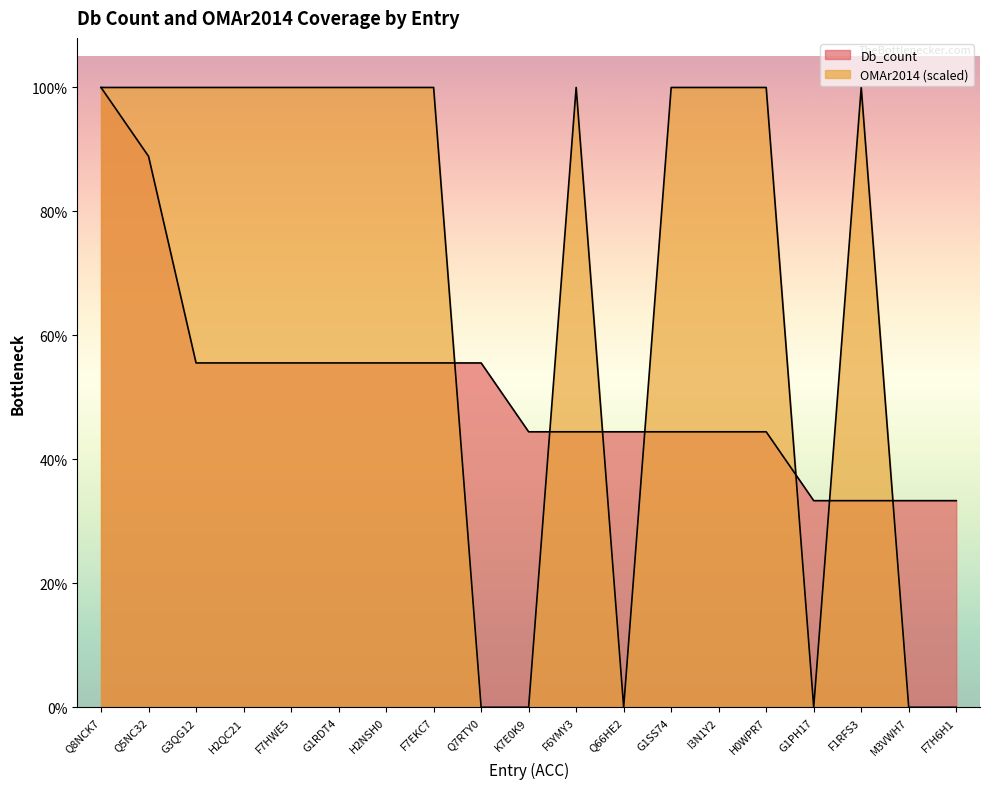

At which category does OMAr2014 reach its first local valley?

Q66HE2